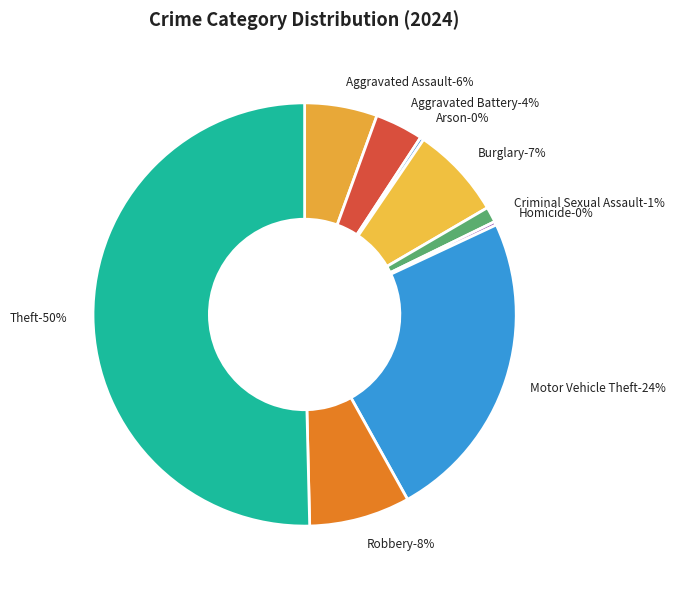

Rank the categories by value from highest to lowest.

Theft, Motor Vehicle Theft, Robbery, Burglary, Aggravated Assault, Aggravated Battery, Criminal Sexual Assault, Arson, Homicide